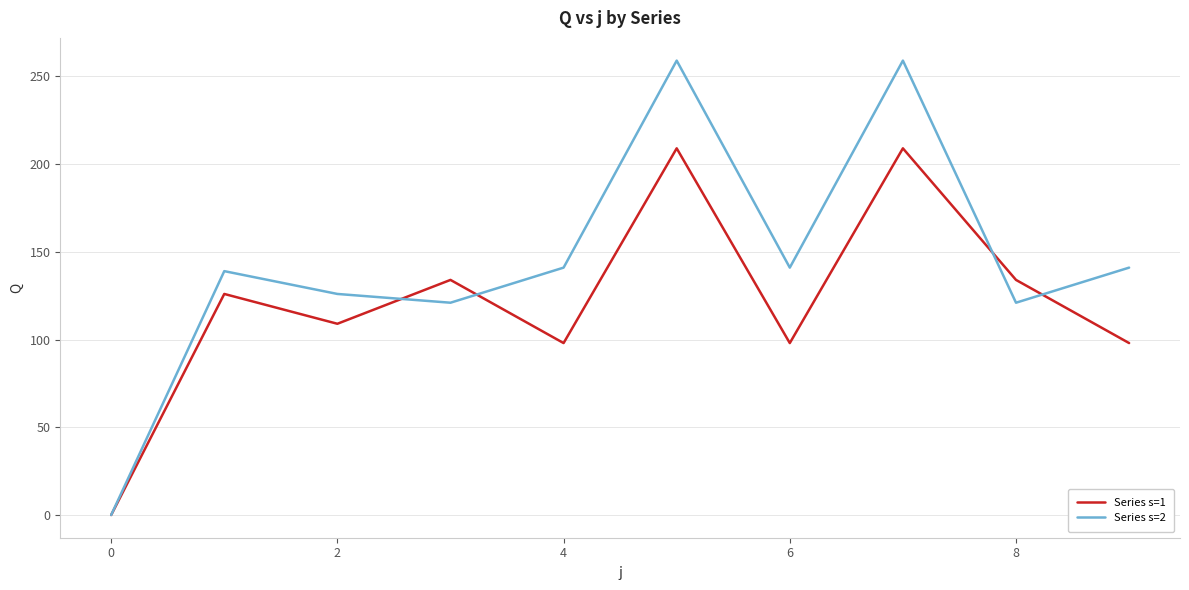

Which series has the widest spread of values?

Series s=2